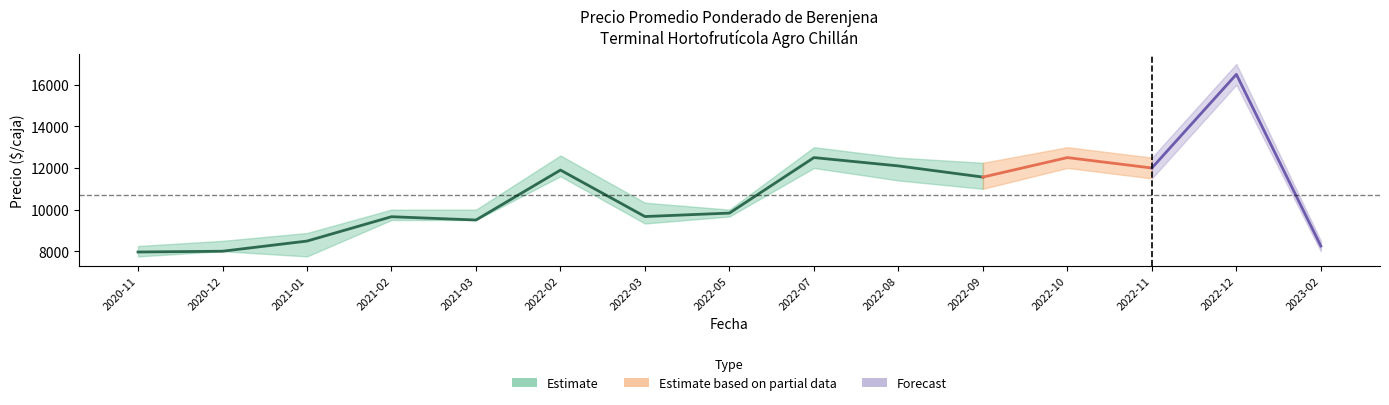

Which category has the lowest value in the Precio minimo series?

2020-11